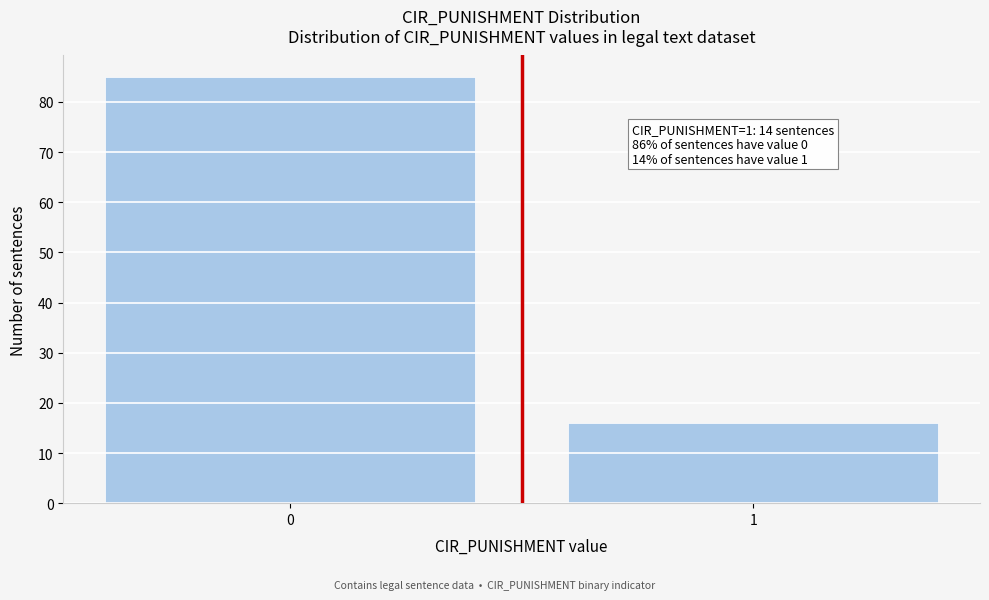

Reading right to left, extract all data points from this chart.

16	85